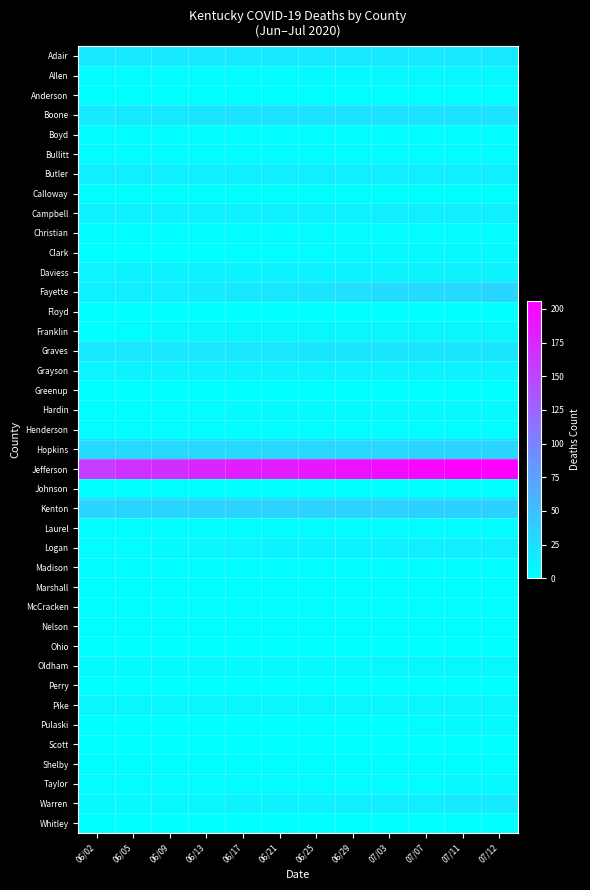

List the series in order of their peak value, highest first.

Jefferson, Kenton, Fayette, Hopkins, Boone, Graves, Adair, Warren, Butler, Campbell, Logan, Daviess, Grayson, Franklin, Pike, Allen, Oldham, Clark, Hardin, Pulaski, Taylor, Bullitt, Christian, Boyd, Henderson, Laurel, Madison, McCracken, Nelson, Shelby, Anderson, Calloway, Johnson, Marshall, Floyd, Greenup, Ohio, Perry, Scott, Whitley